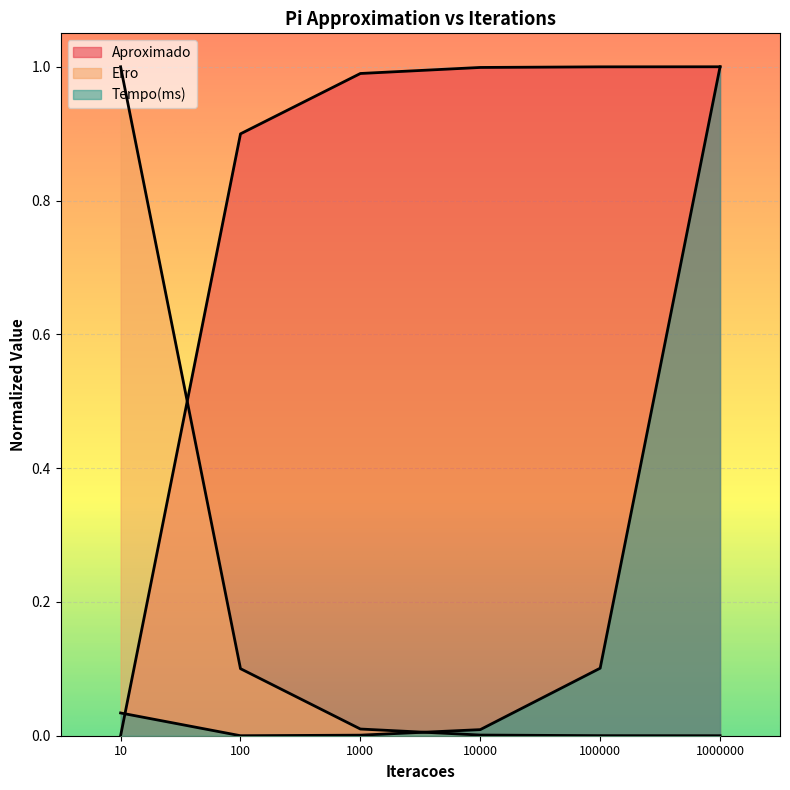

At which label is Aproximado closest to 0?

10